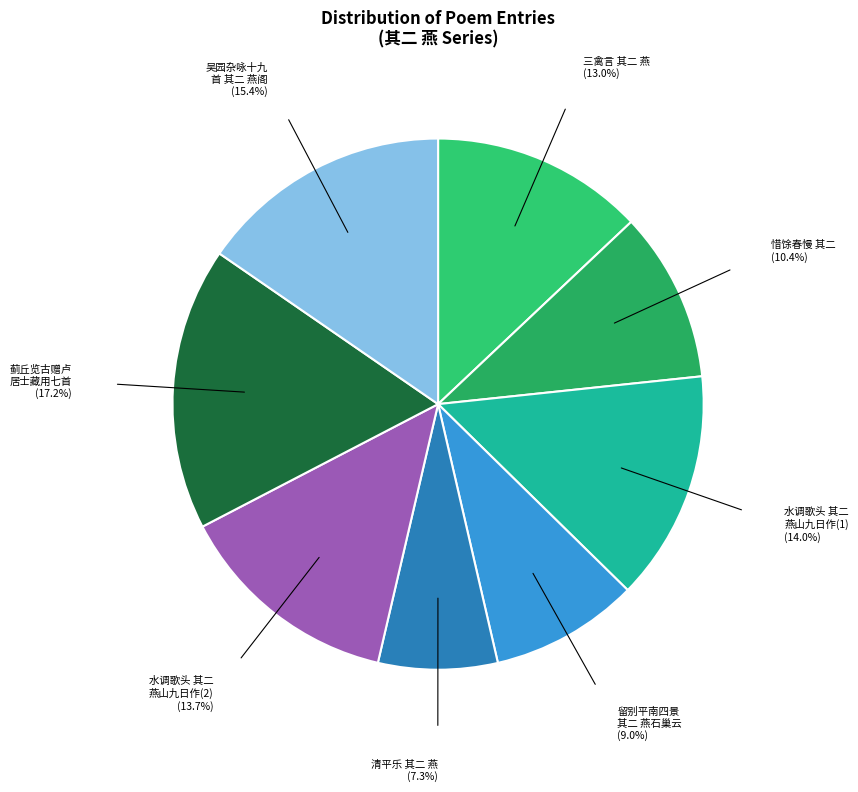

How many slices are in this pie chart?

8